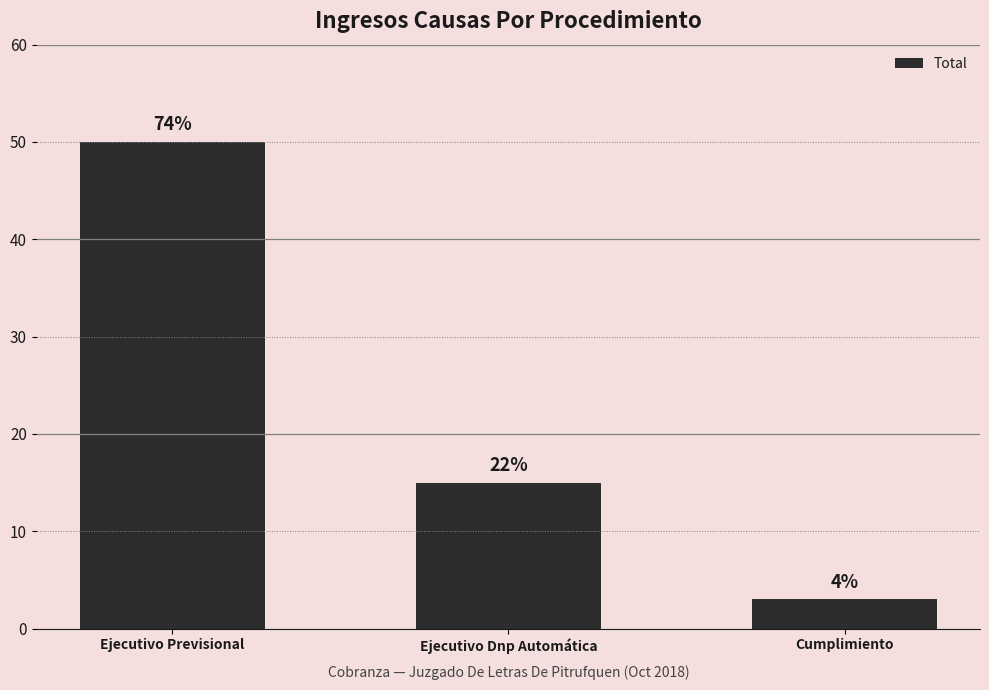

What is the label of the 2nd bar from the right?

Ejecutivo Dnp Automática